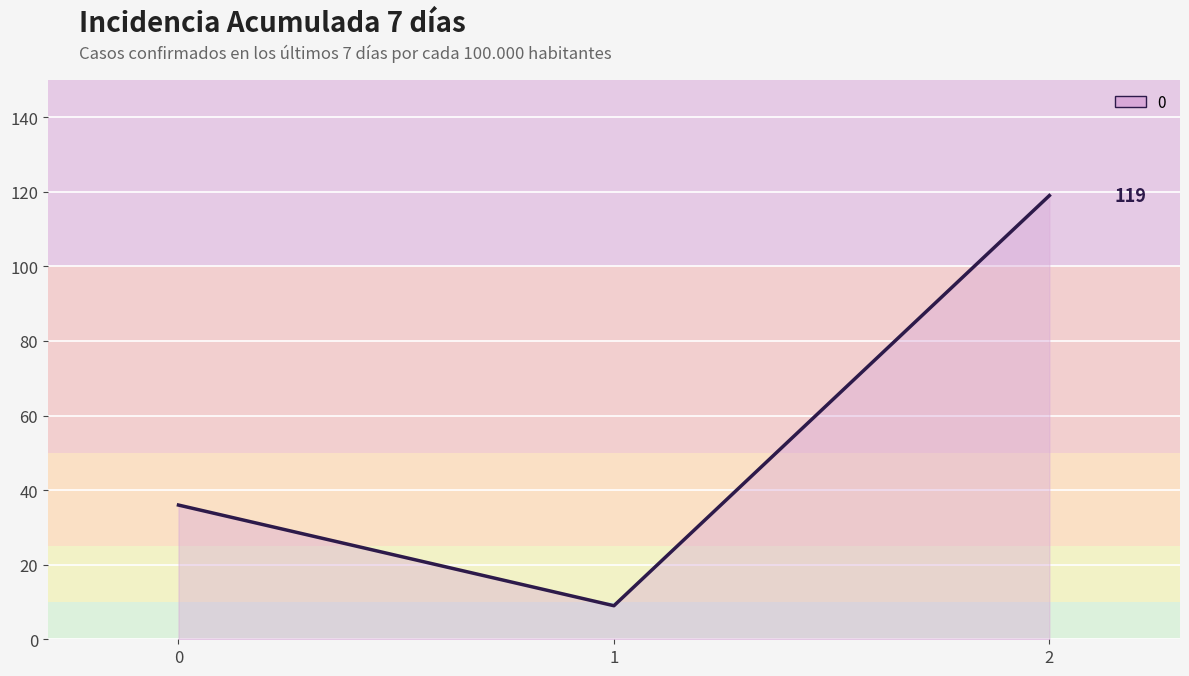

List the labels in order of value, largest first.

2, 0, 1